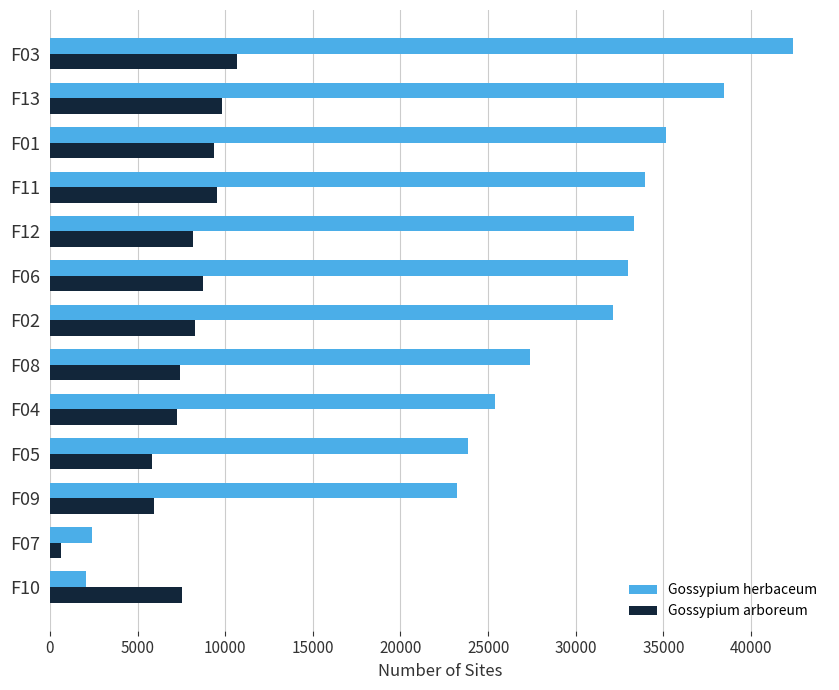

Rank the series by their average value, from highest to lowest.

Gossypium herbaceum, Gossypium arboreum